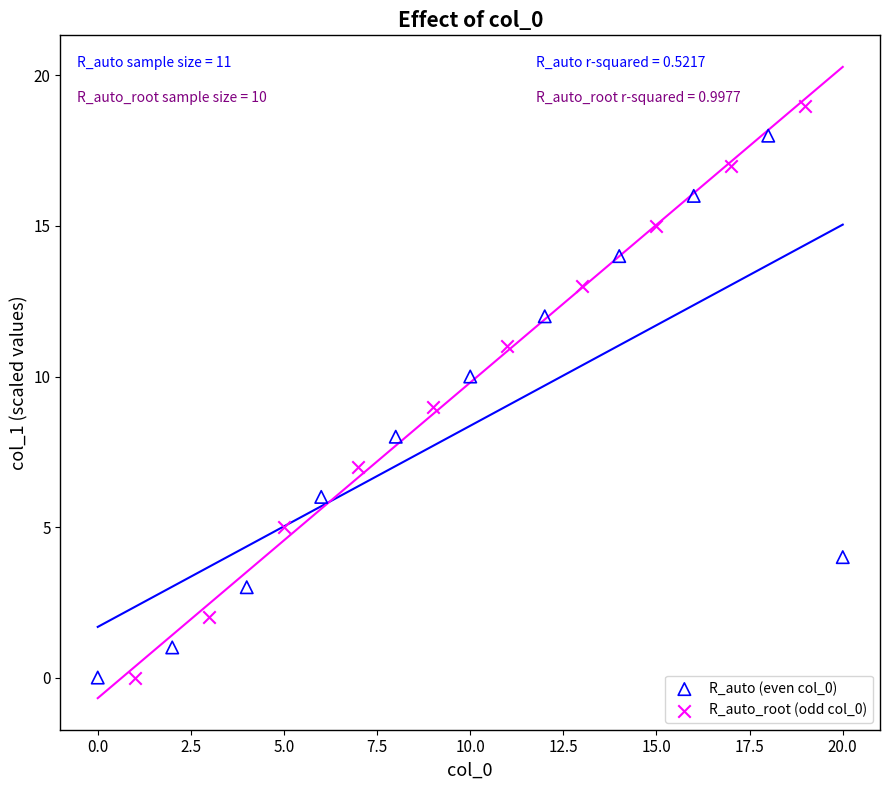

Which series reaches the maximum Y coordinate?

R_auto_root (odd col_0)